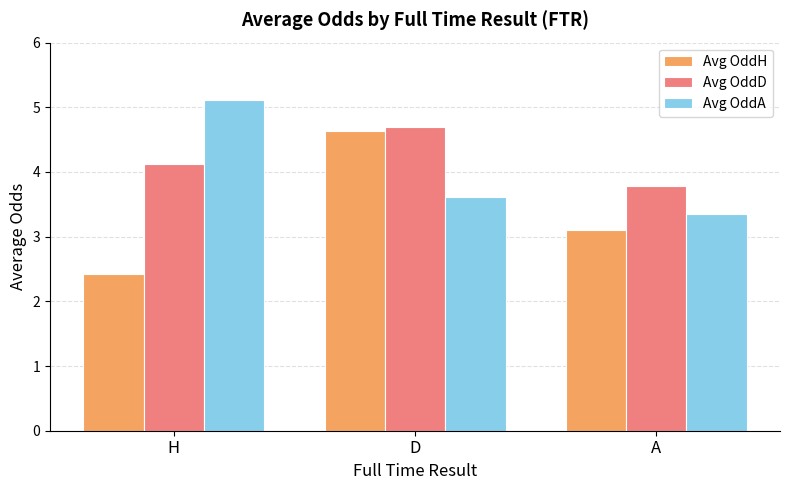

What value does the Avg OddH series have at D?

4.6